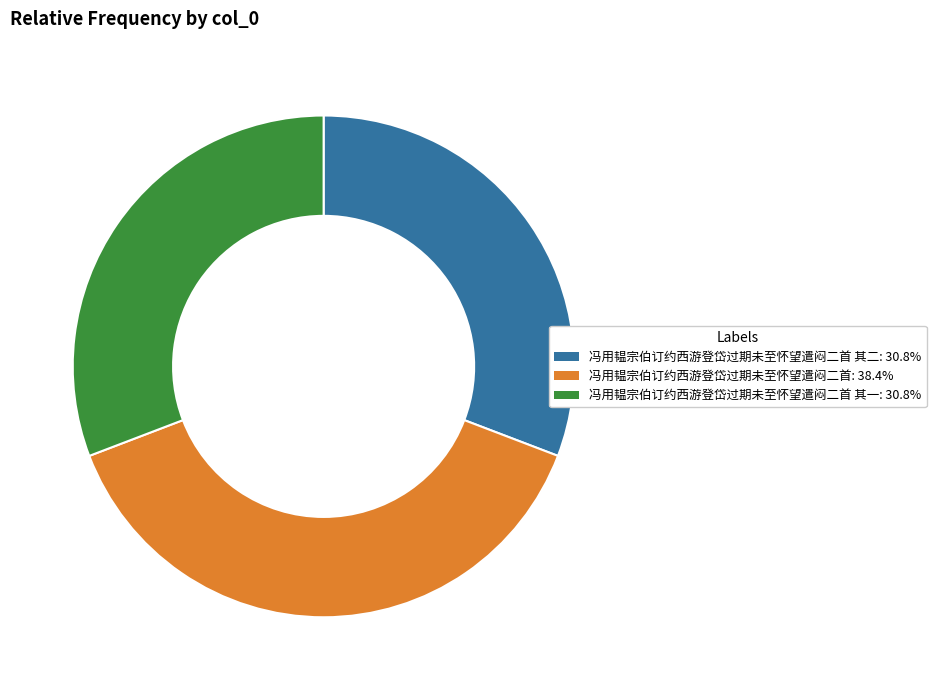

What is the ratio of the value at 冯用韫宗伯订约西游登岱过期未至怀望遣闷二首 其二: 30.8% to the value at 冯用韫宗伯订约西游登岱过期未至怀望遣闷二首: 38.4%?

0.8